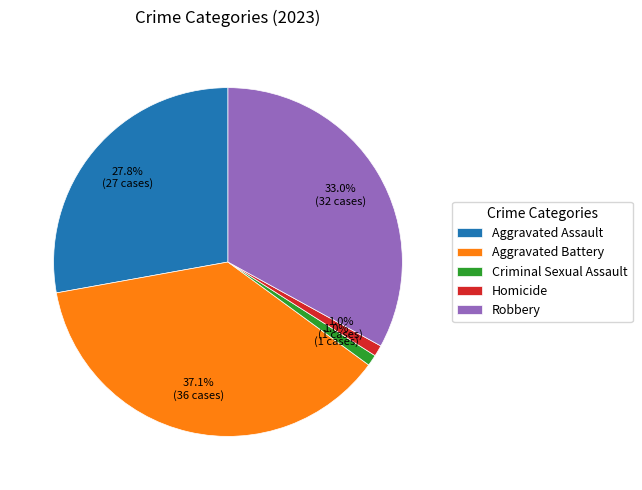

Which category has the biggest portion of the pie?

Aggravated Battery